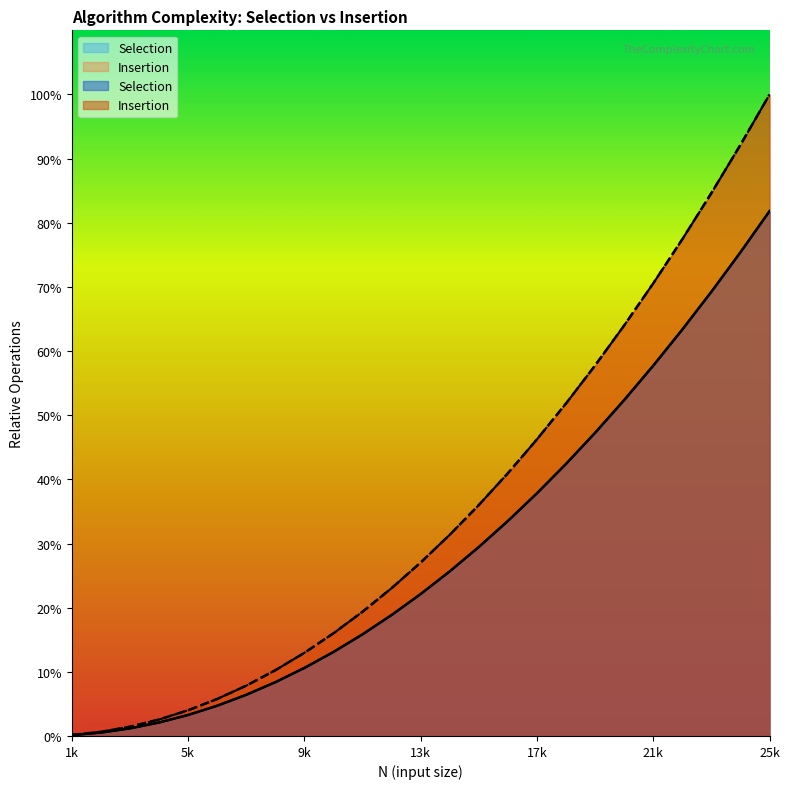

What is the sum of all Selection values?

7.2